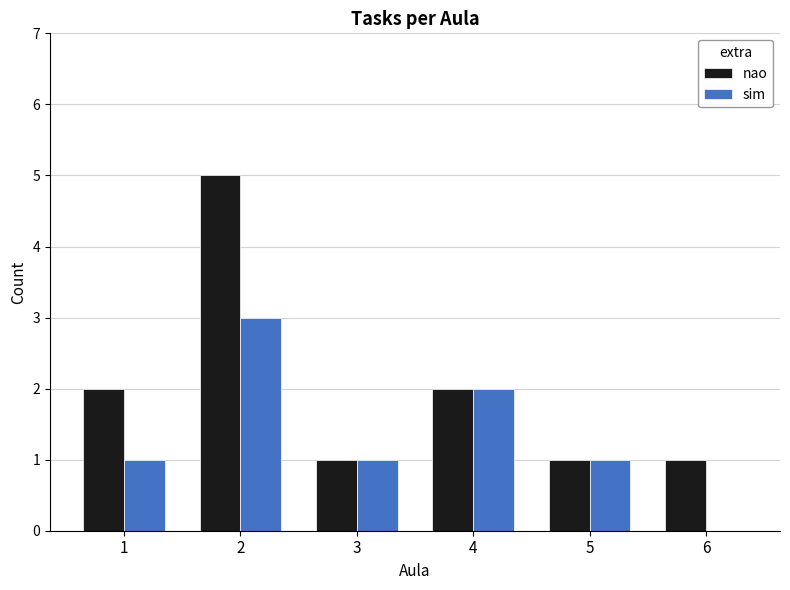

Is the value of sim at 6 greater than the value of nao at 6?

No